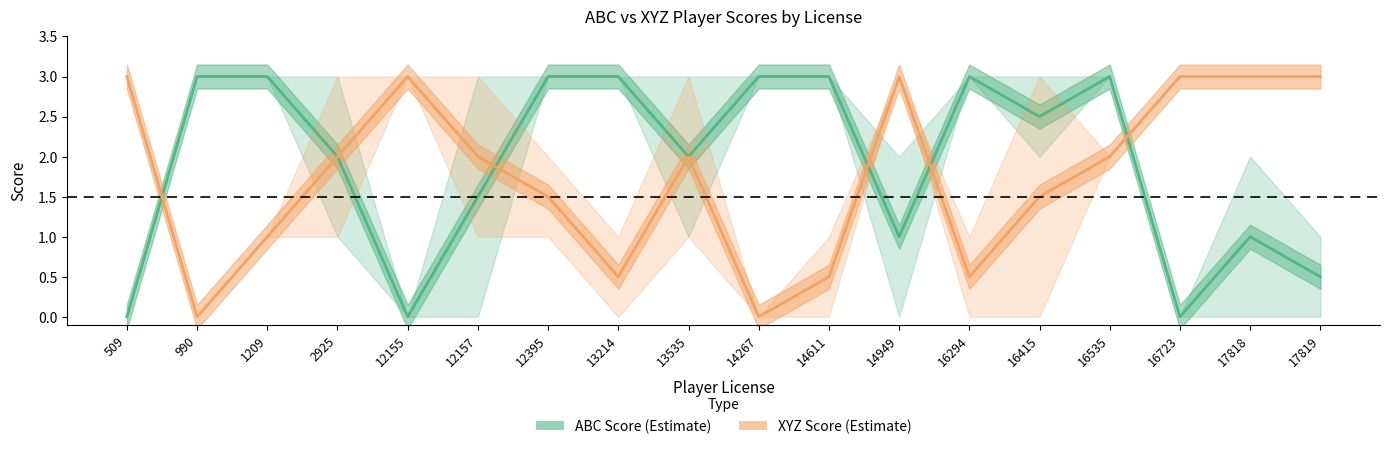

Which label corresponds to the smallest value in the chart?

509